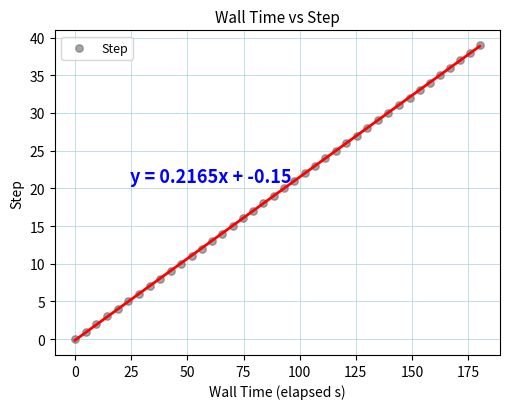

What is the range of Y values (max minus min)?

39